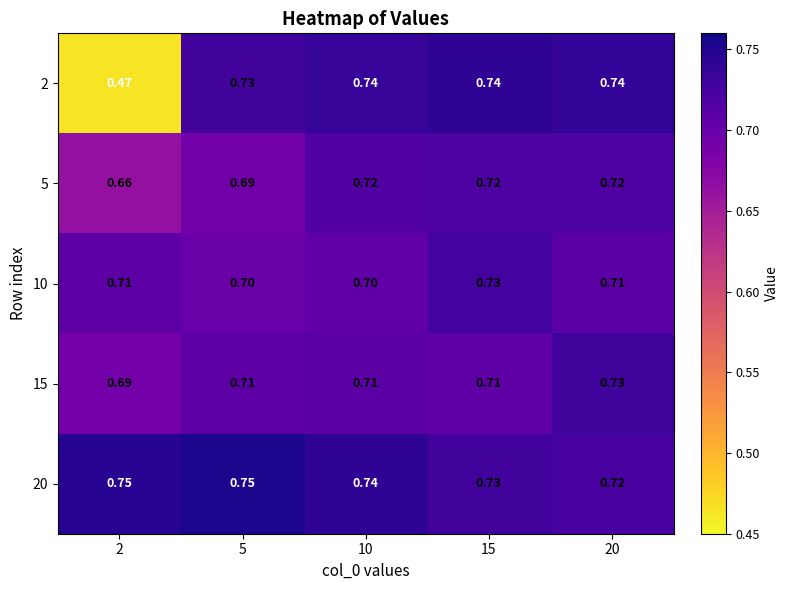

Is the value of 15 at 20 greater than the value of 20 at 20?

Yes